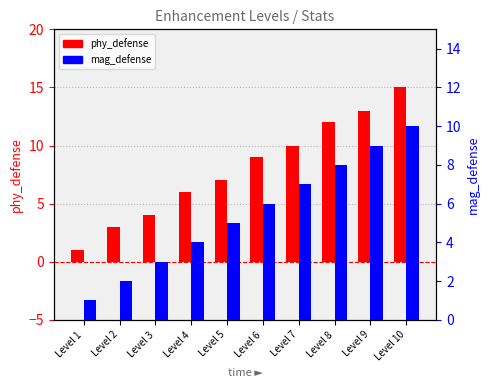

How many series are shown in this chart?

2